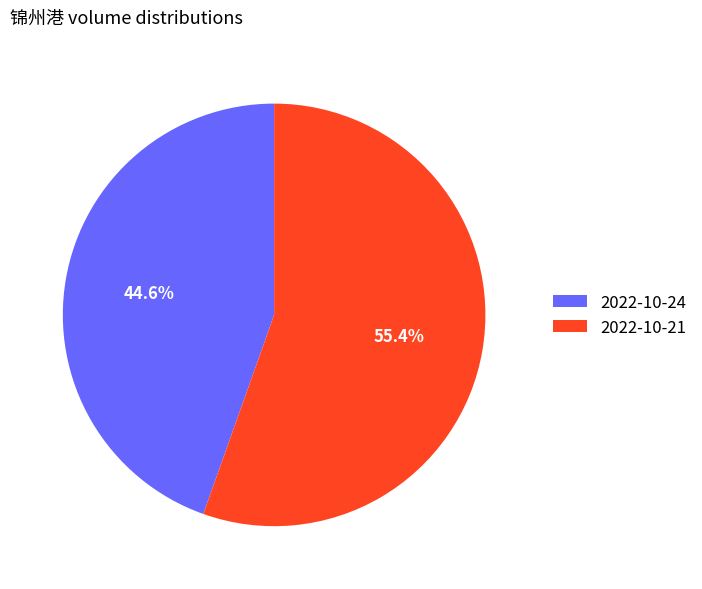

Which category has the smallest portion of the pie?

2022-10-24